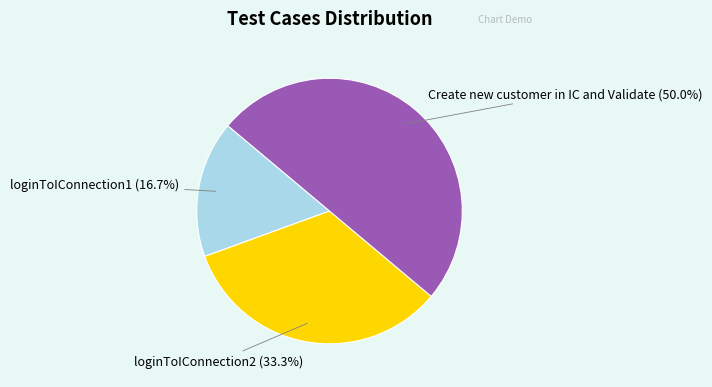

Which category has the biggest portion of the pie?

Create new customer in IC and Validate